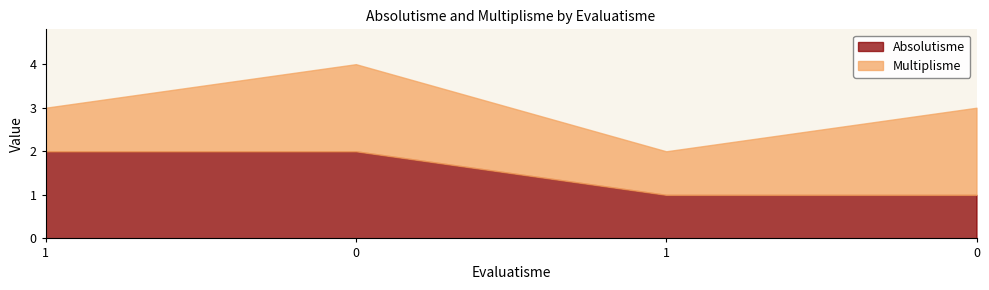

Reading left to right, extract all data points from this chart.

Absolutisme: 1=2	0=2	1=1	0=1
Multiplisme: 1=1	0=2	1=1	0=2